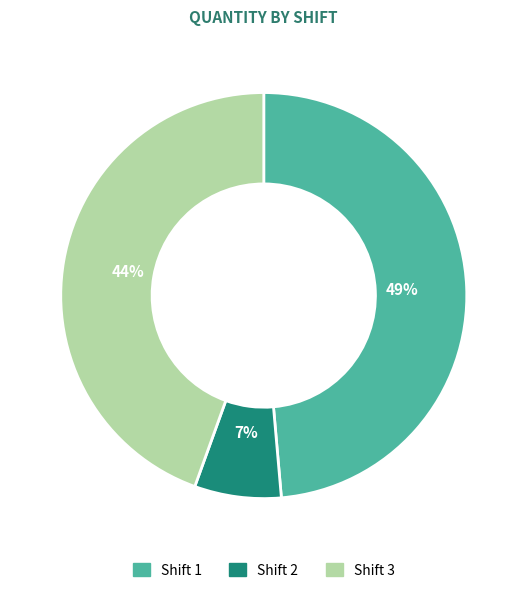

Between Shift 2 and Shift 1, which is larger?

Shift 1